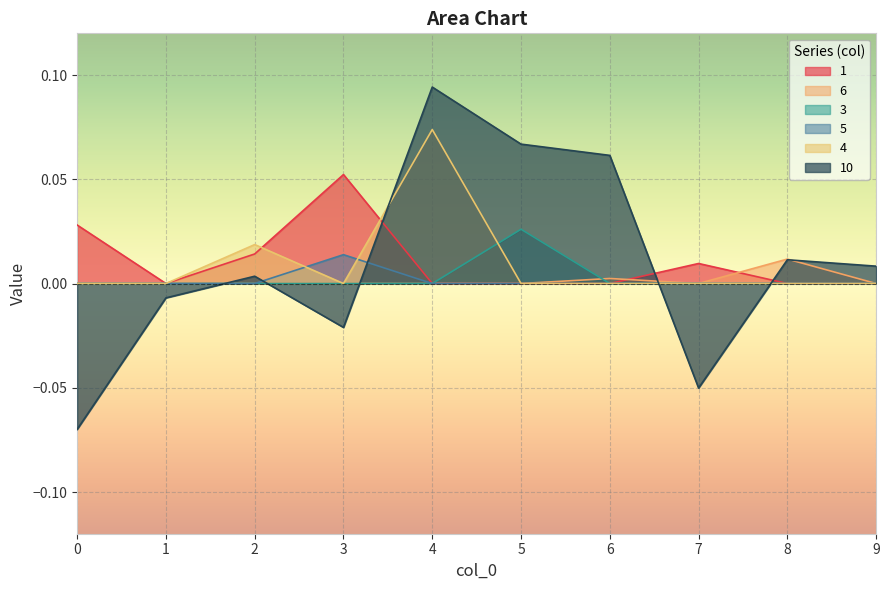

The value of 1 at 8 is 0.0. True or false?

True